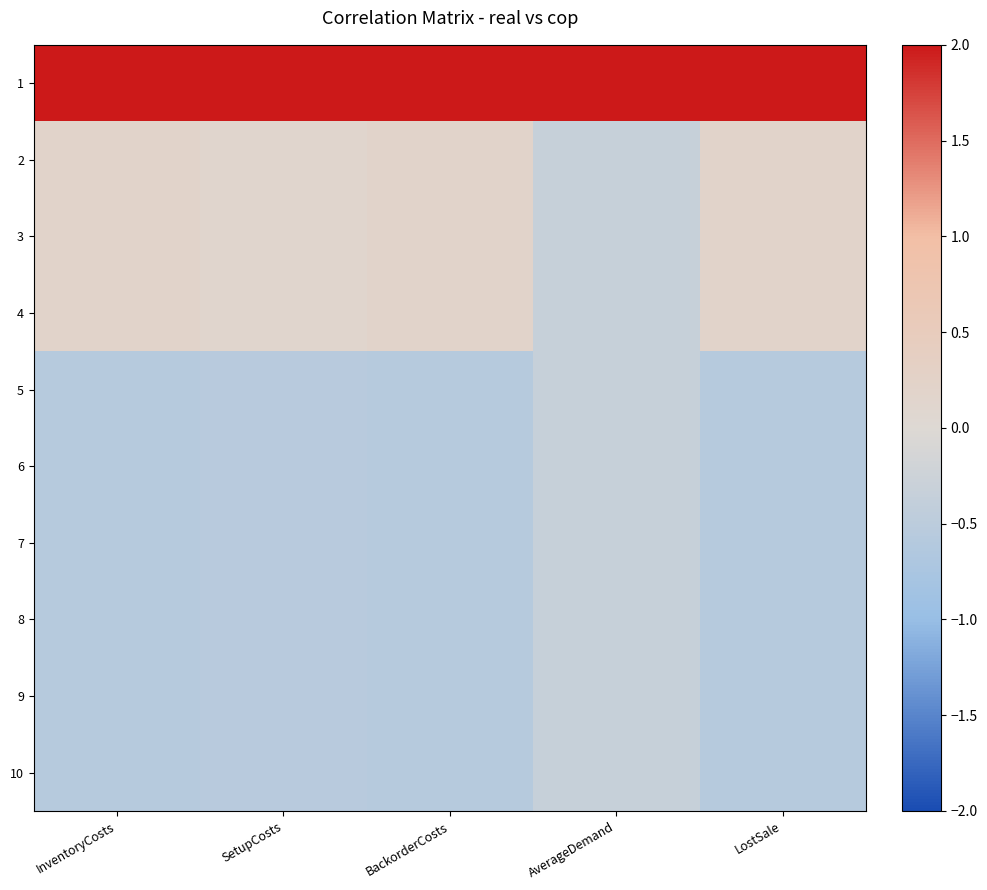

Reading right to left, transcribe all the data shown in this chart.

1: LostSale=2.0	AverageDemand=2.0	BackorderCosts=2.0	SetupCosts=2.0	InventoryCosts=2.0
2: LostSale=0.2	AverageDemand=-0.3	BackorderCosts=0.2	SetupCosts=0.1	InventoryCosts=0.2
3: LostSale=0.2	AverageDemand=-0.3	BackorderCosts=0.2	SetupCosts=0.1	InventoryCosts=0.2
4: LostSale=0.2	AverageDemand=-0.3	BackorderCosts=0.2	SetupCosts=0.1	InventoryCosts=0.2
5: LostSale=-0.6	AverageDemand=-0.3	BackorderCosts=-0.6	SetupCosts=-0.5	InventoryCosts=-0.6
6: LostSale=-0.6	AverageDemand=-0.3	BackorderCosts=-0.6	SetupCosts=-0.5	InventoryCosts=-0.6
7: LostSale=-0.6	AverageDemand=-0.3	BackorderCosts=-0.6	SetupCosts=-0.5	InventoryCosts=-0.6
8: LostSale=-0.6	AverageDemand=-0.3	BackorderCosts=-0.6	SetupCosts=-0.5	InventoryCosts=-0.6
9: LostSale=-0.6	AverageDemand=-0.3	BackorderCosts=-0.6	SetupCosts=-0.5	InventoryCosts=-0.6
10: LostSale=-0.6	AverageDemand=-0.3	BackorderCosts=-0.6	SetupCosts=-0.5	InventoryCosts=-0.6